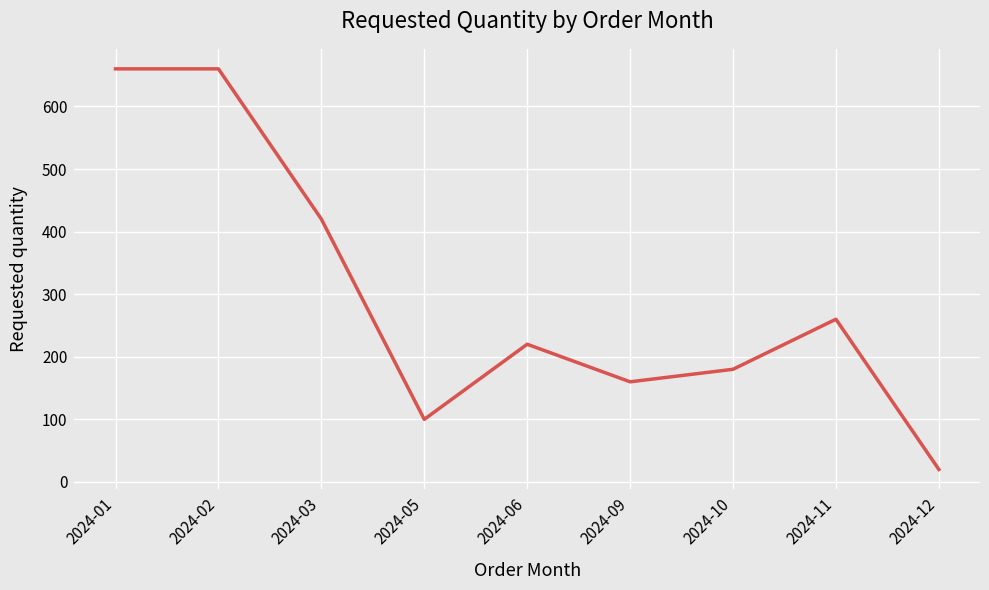

What is the difference between the maximum and minimum values?

640